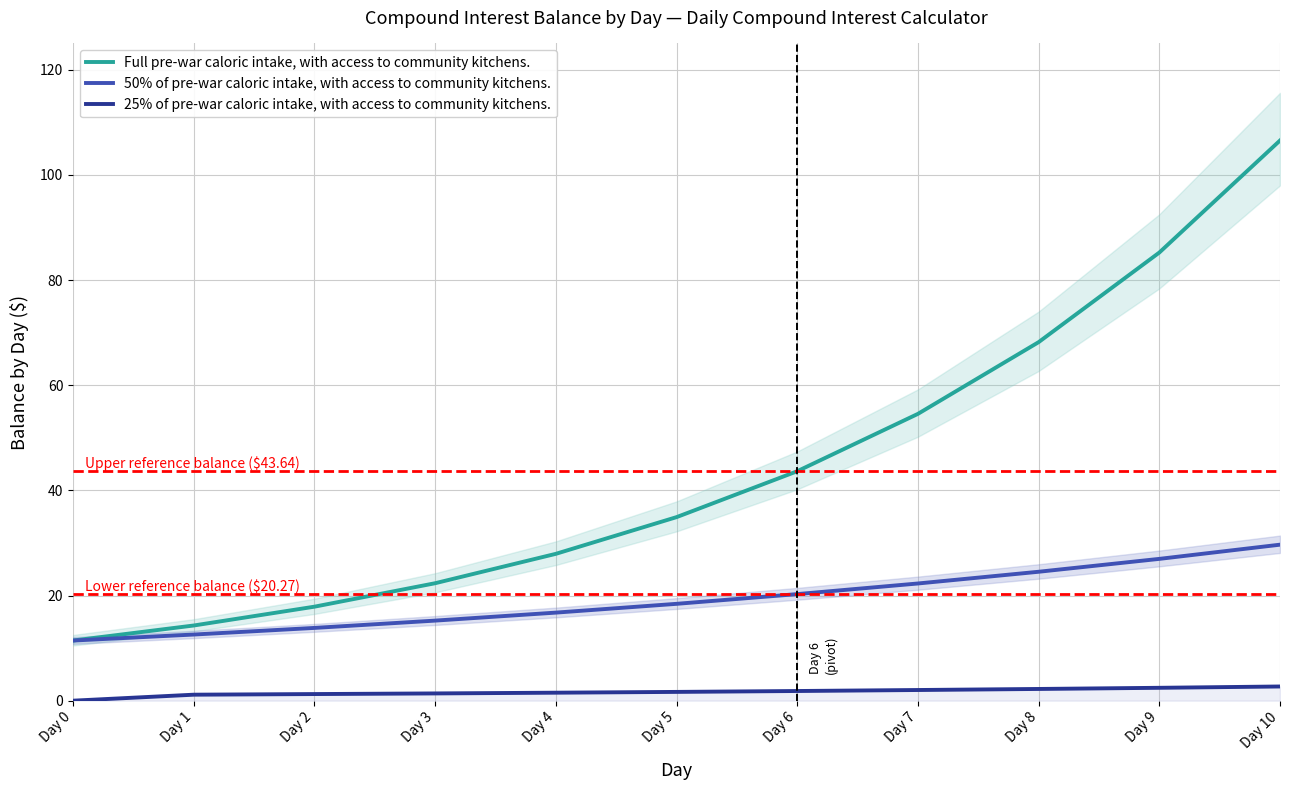

What is the sum of all 50% of pre-war caloric intake, with access to community kitchens. values?

212.0